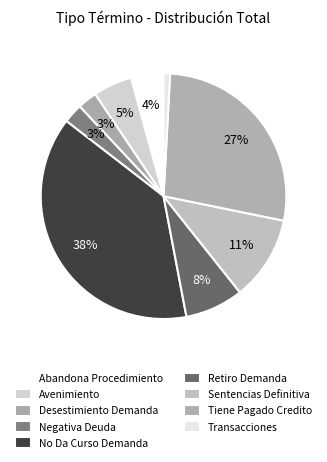

Count the number of slices in the pie.

9